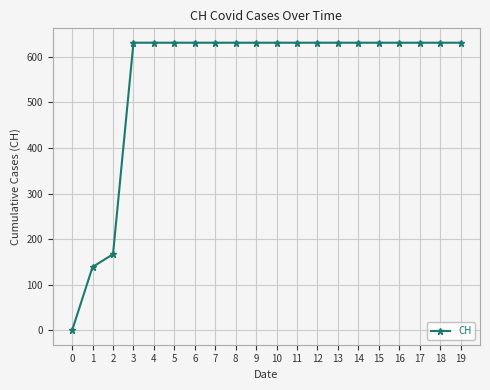

How many lines are shown in the chart?

1